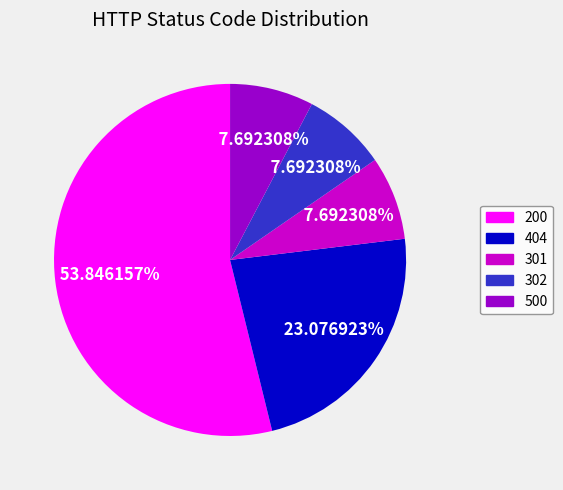

Is it true that 200 is 5% of the pie?

False